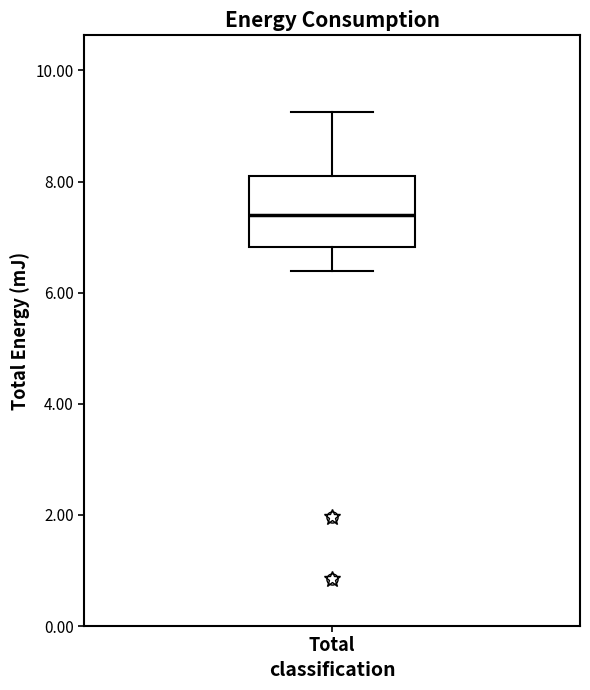

Read this box plot against the y-axis: the position of the median line, the range covered by the box, and the ends of both whiskers. The values are not printed on the chart, so give them approximately, as read against the axis.

median 7.4, box 6.8 to 8.0, whiskers 6.4 to 9.2